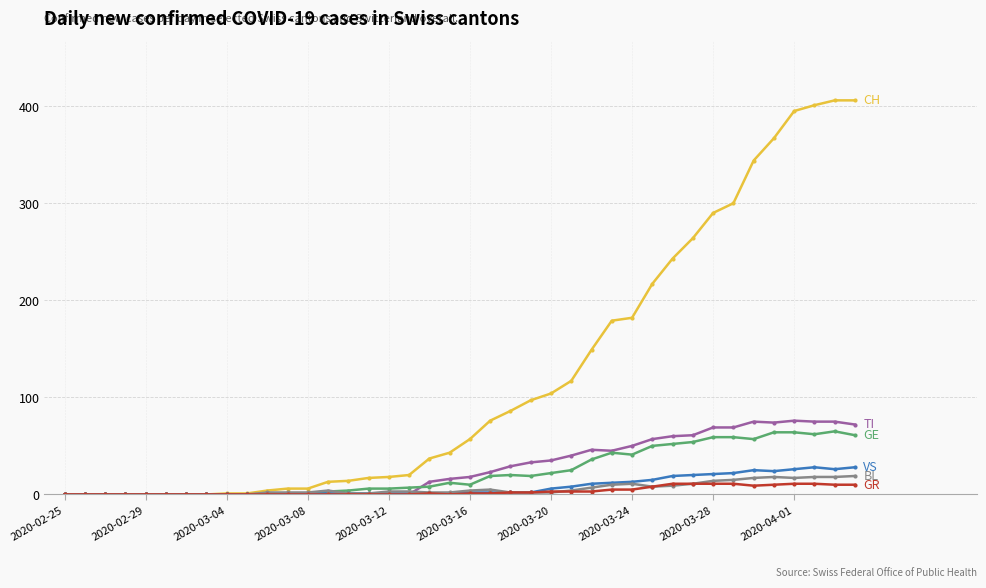

How many series are shown in this chart?

6